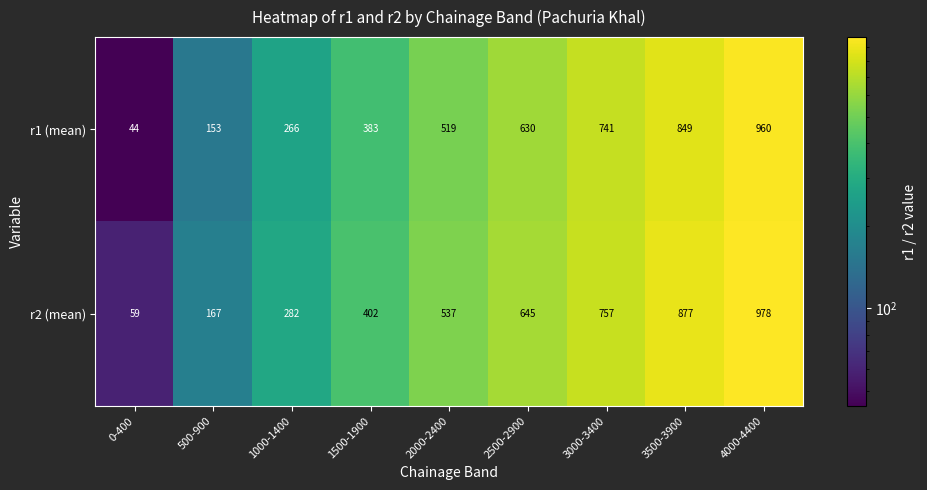

What is the difference between the second highest and minimum values in the r1 (mean) series?

805